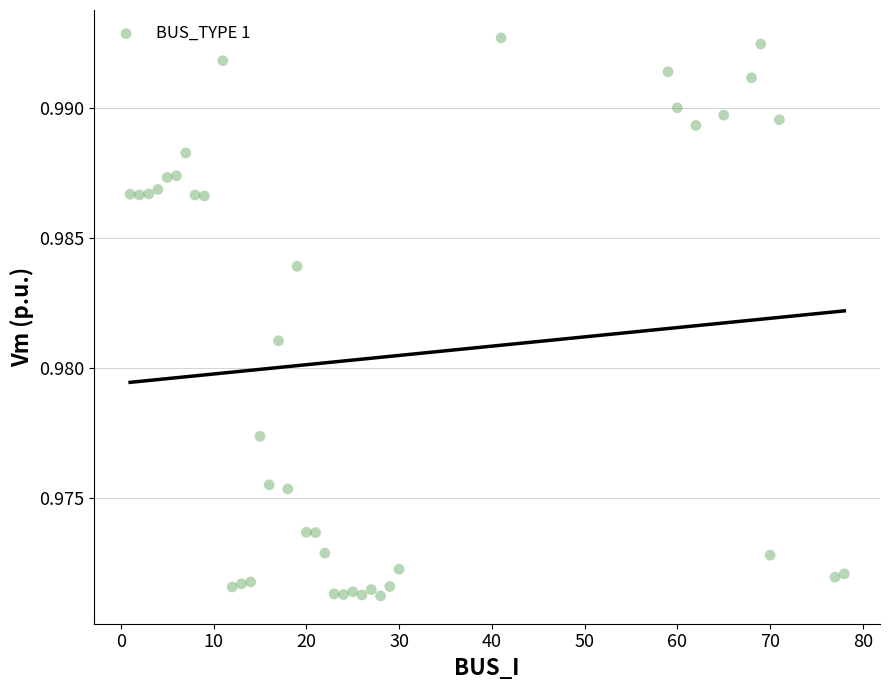

What is the range of X values (max minus min)?

77.0